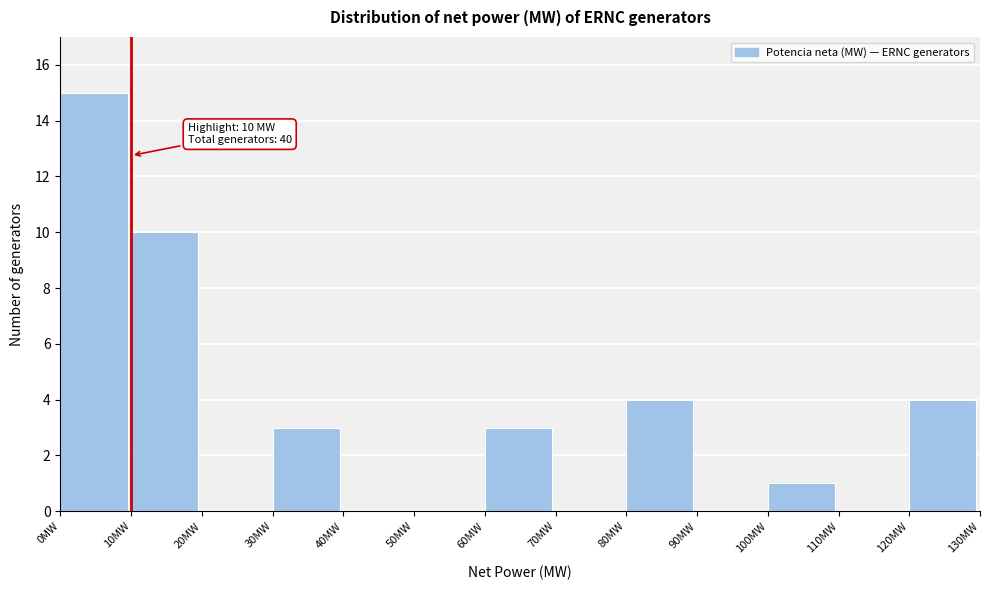

Which range on the x-axis has the tallest bar?

0 to 10